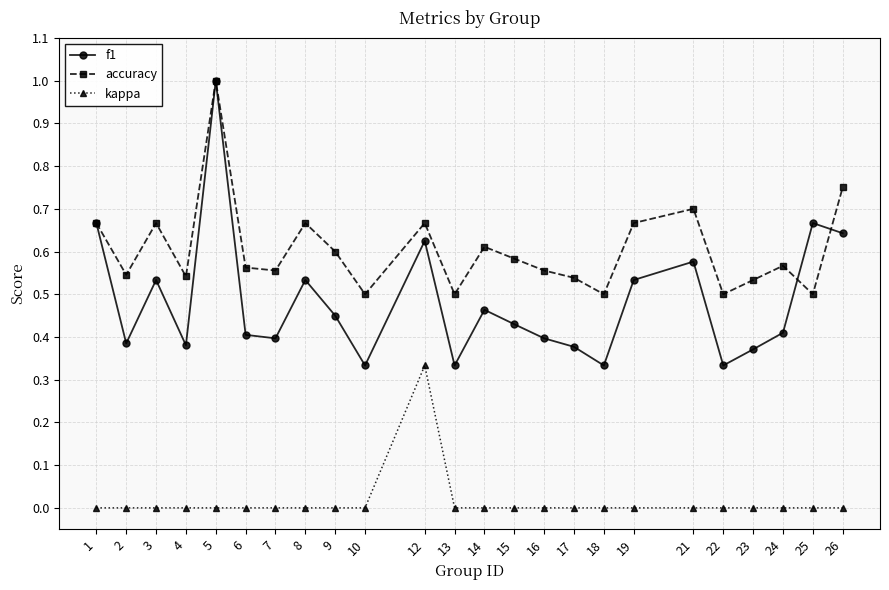

At which category is the sum across all series the highest?

5